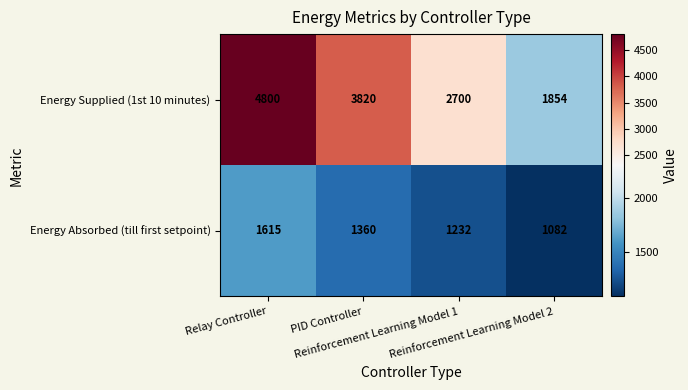

Rank the series by their average value, from lowest to highest.

Energy Absorbed (till first setpoint), Energy Supplied (1st 10 minutes)